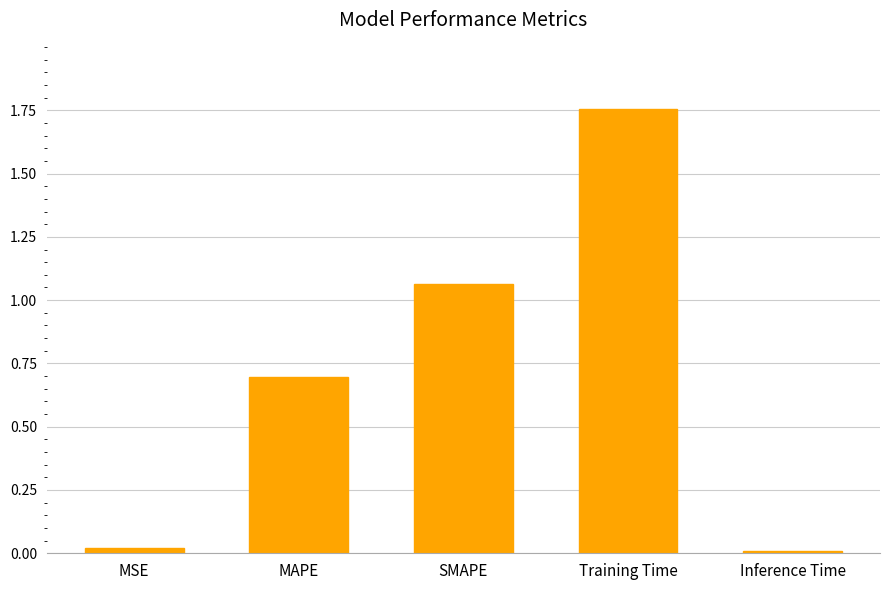

What is the difference between the second highest and second lowest values?

1.0